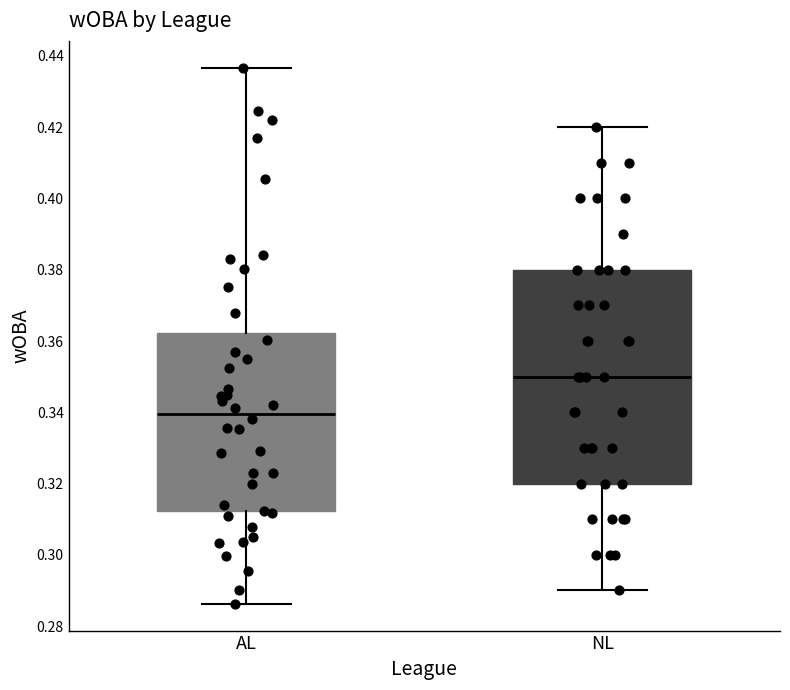

Reading left to right, read every box against the y-axis: the position of its median line, the range the box covers, and the ends of its whiskers. The values are not printed on the chart, so give them approximately, as read against the axis.

AL: median 0.340, box 0.312 to 0.362, whiskers 0.286 to 0.436
NL: median 0.350, box 0.320 to 0.380, whiskers 0.290 to 0.420